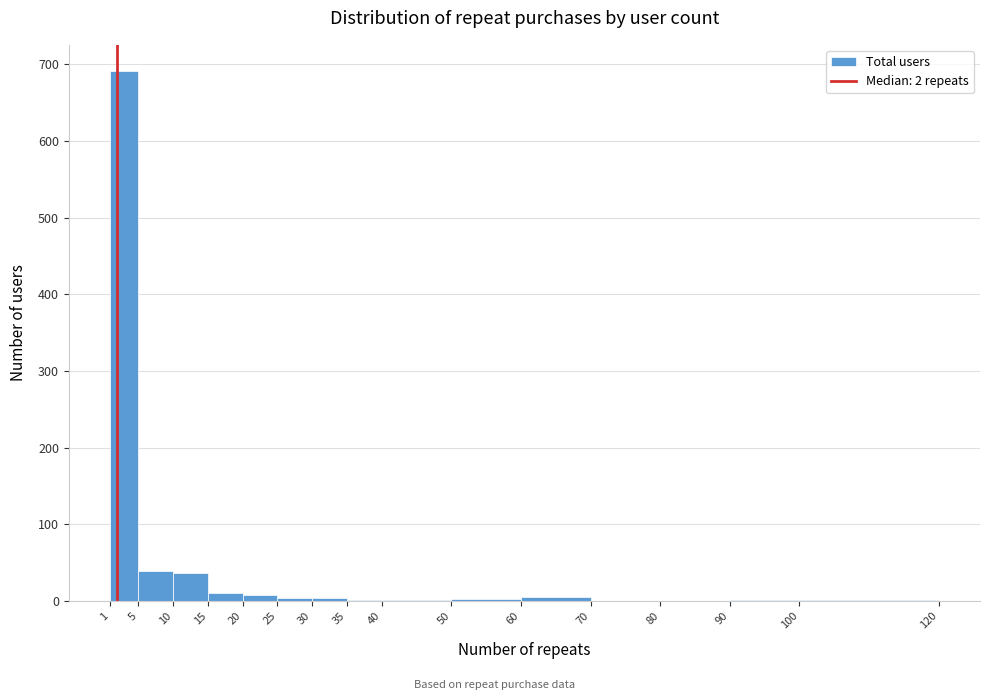

Which range on the x-axis has the tallest bar?

1 to 5